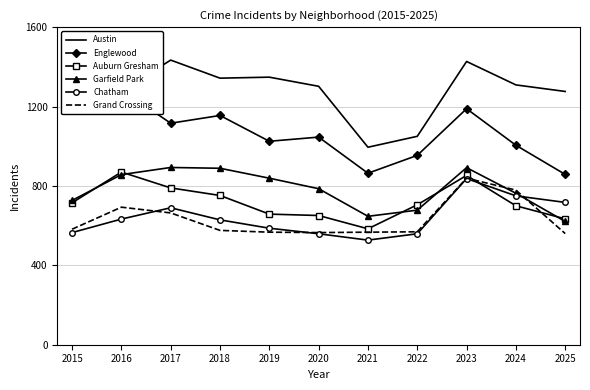

True or false: Austin and Chatham intersect in this chart.

False